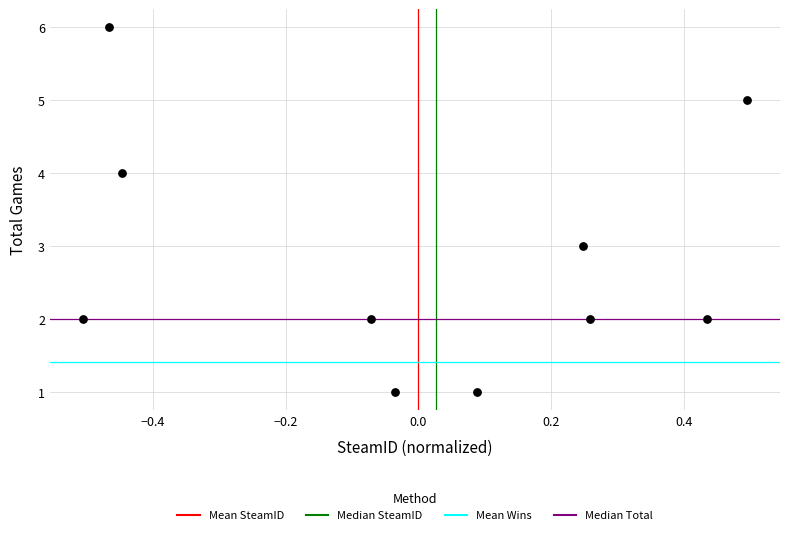

What is the range of Y values (max minus min)?

5